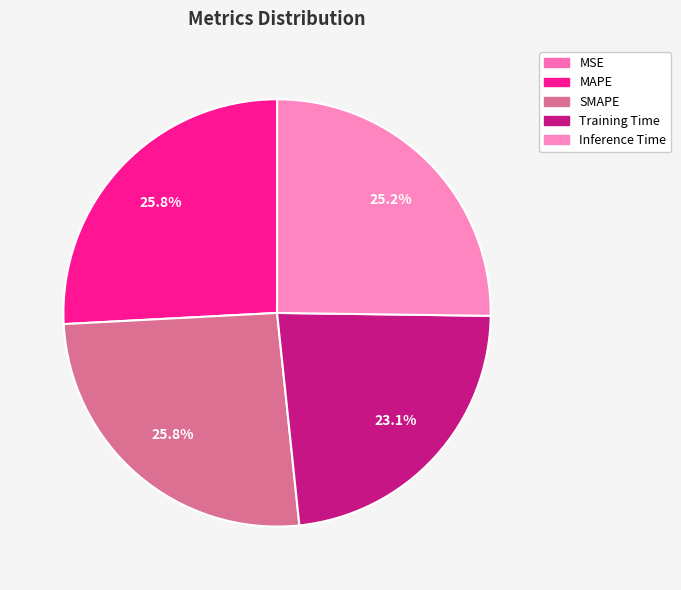

To the nearest percent, what percentage of the pie is Inference Time?

25%